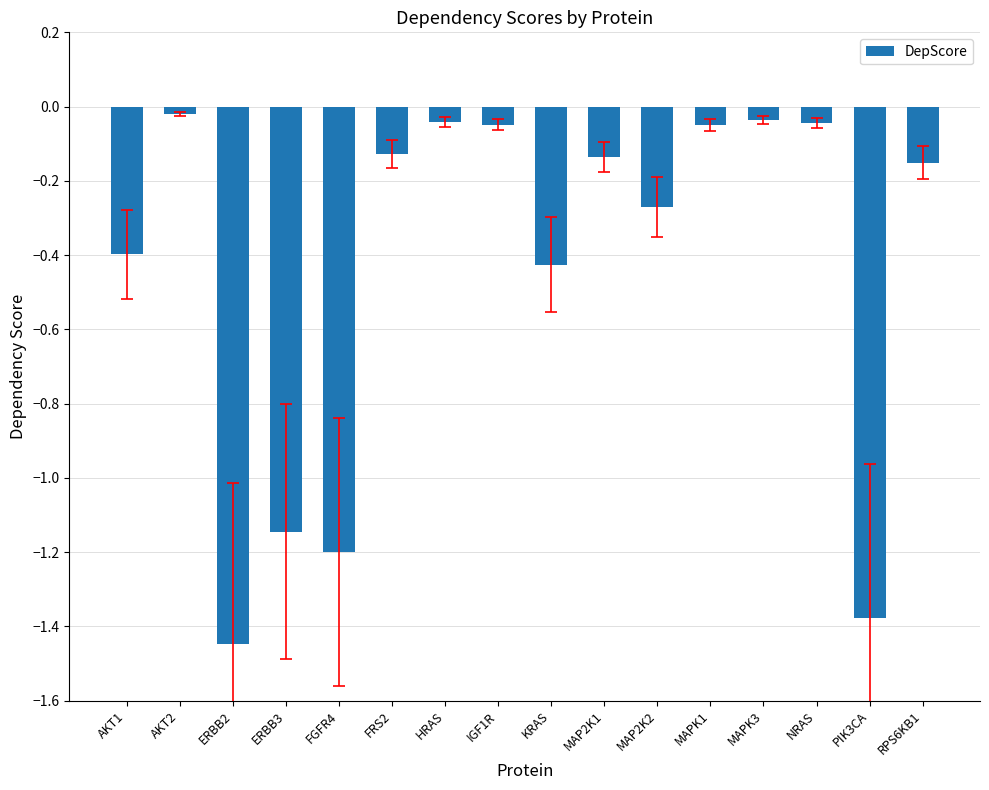

What is the sum of the values at KRAS and ERBB2?

-1.9